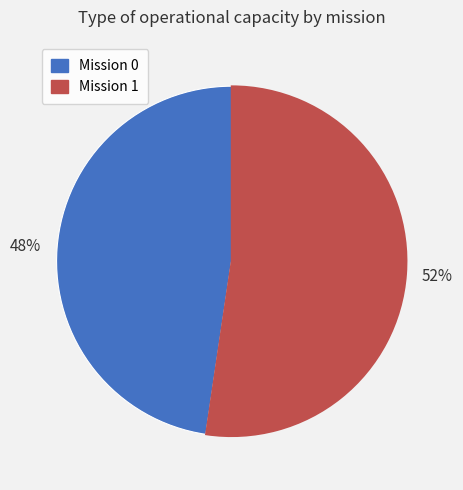

True or false: Mission 0 accounts for 48% of the total.

True